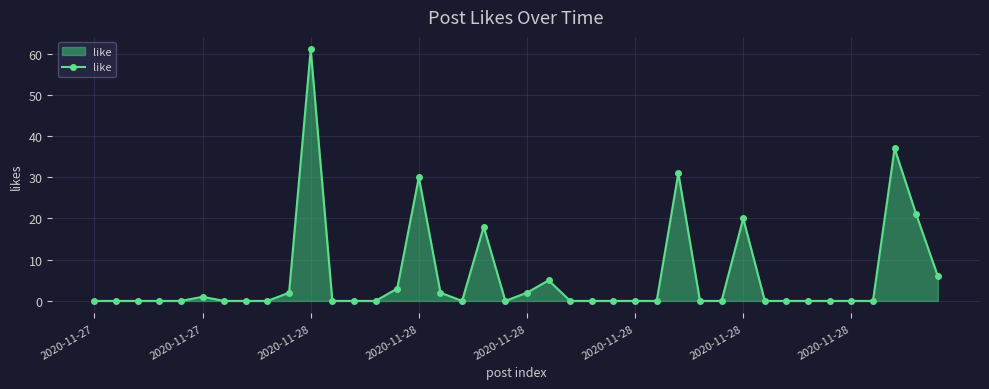

What is the value of the 28th point from the left?

31